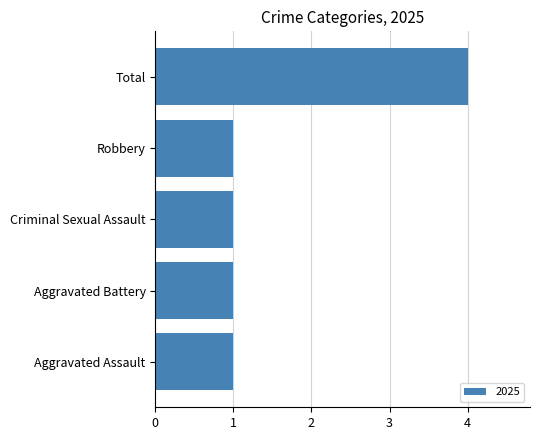

Reading bottom to top, what are all the values shown in this chart?

1	1	1	1	4